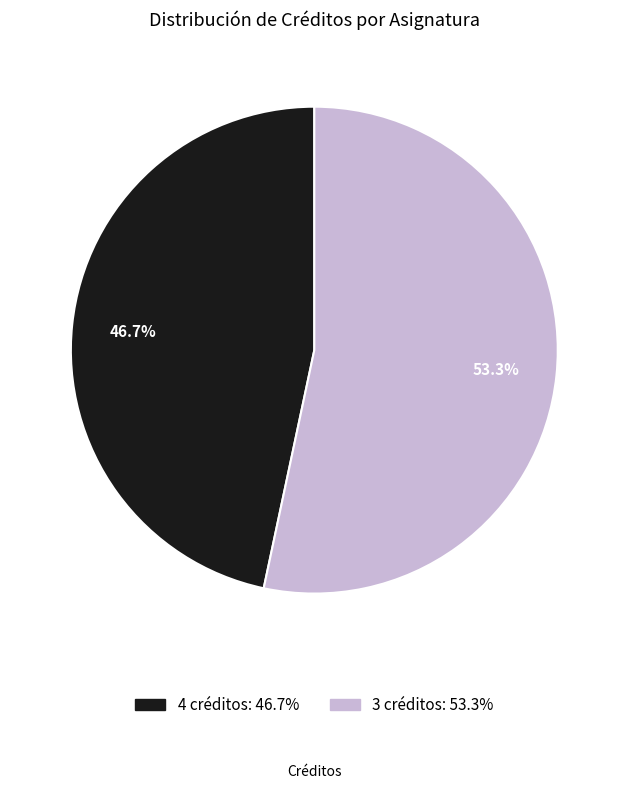

True or false: 4 créditos accounts for 47% of the total.

True